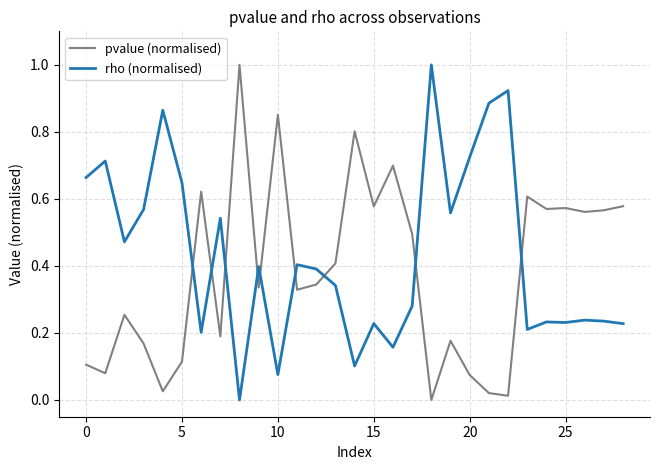

List the series in order of their overall mean, lowest first.

pvalue (normalised), rho (normalised)